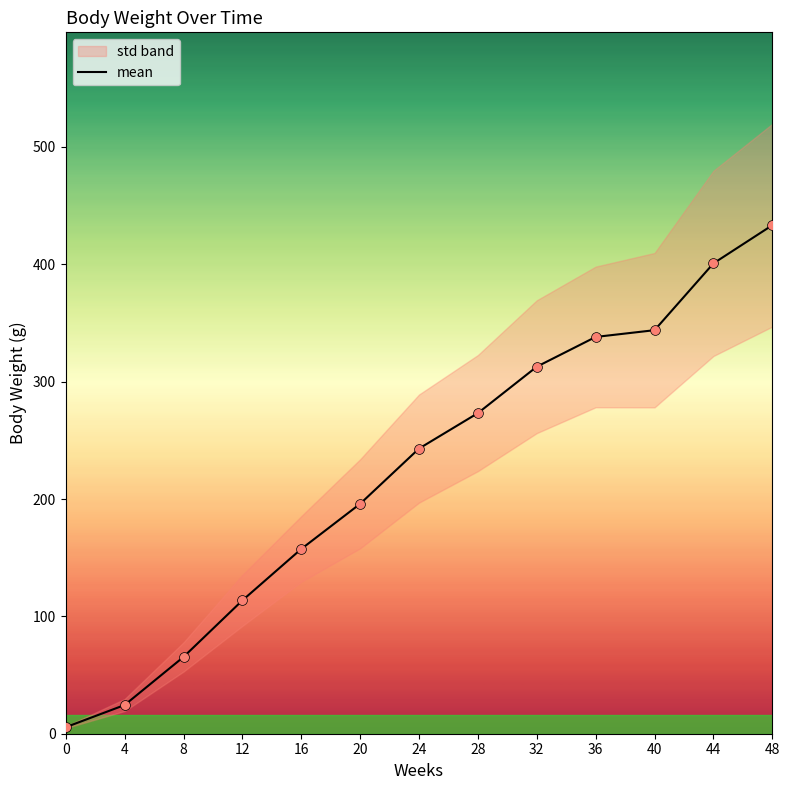

Between 0 and 44, which is larger?

44